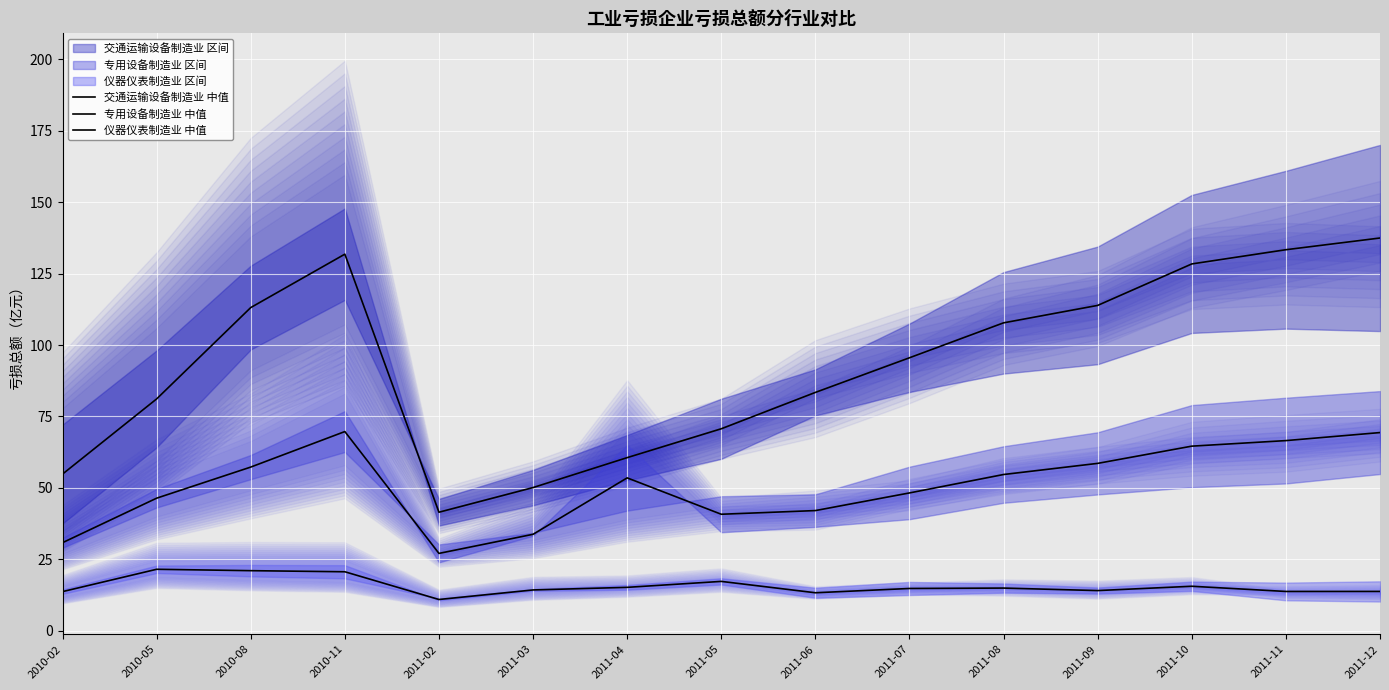

What value does the 交通运输设备制造业 中值 series have at 2011-08?

107.8